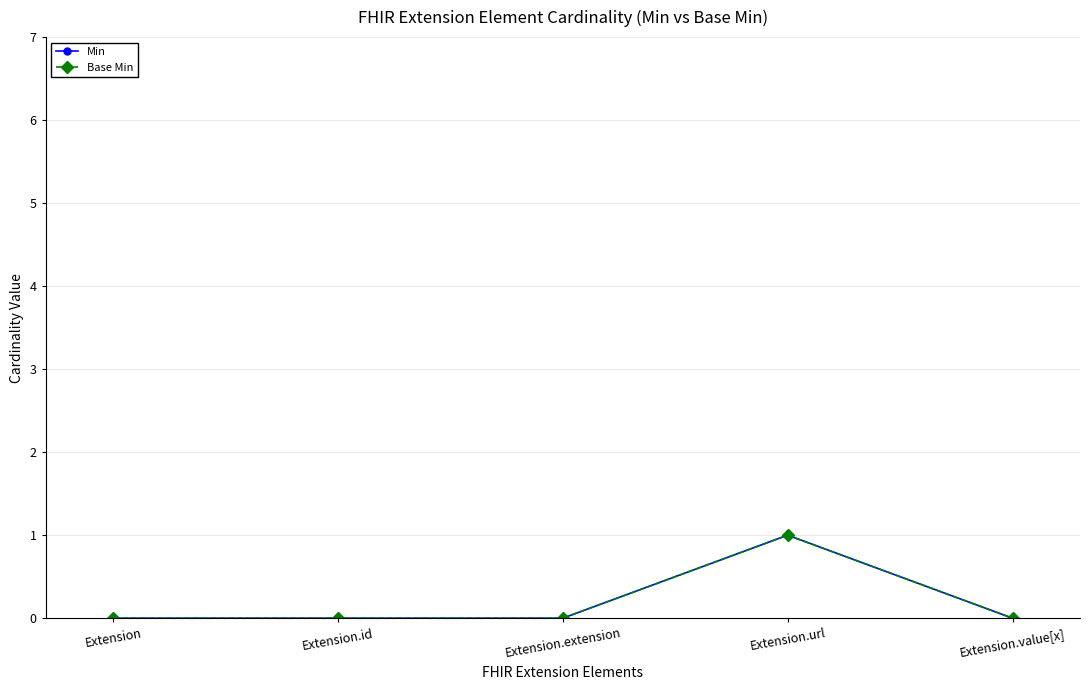

What is the sum of the Base Min values at Extension.url and Extension?

1